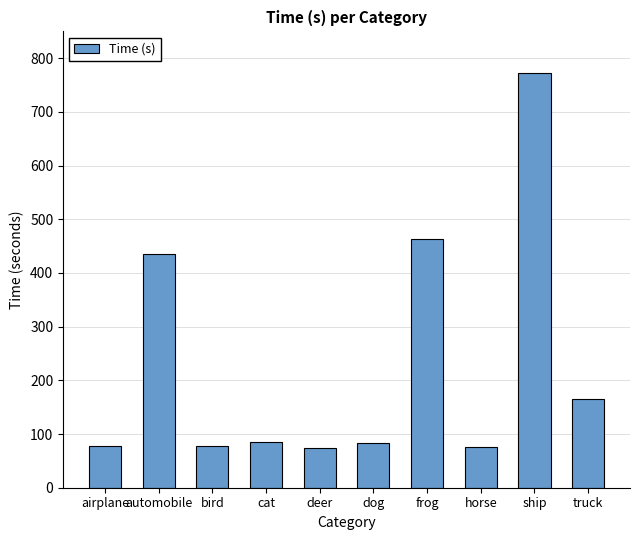

What is the approximate value at deer?

73.7